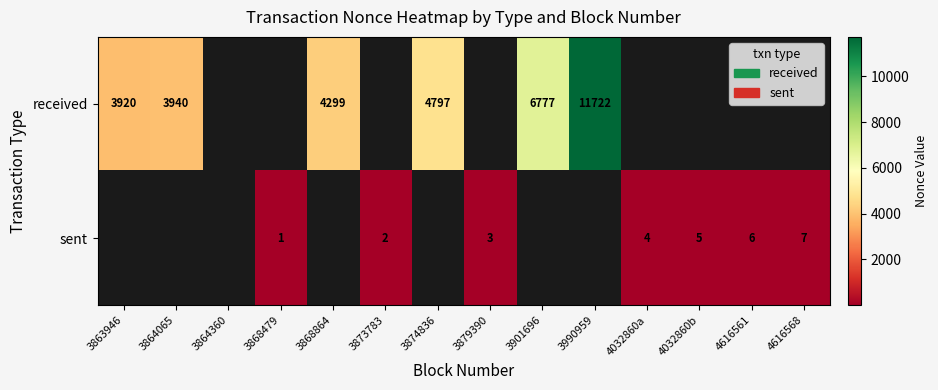

True or false: received has a value of 11722 at 3990959.

True